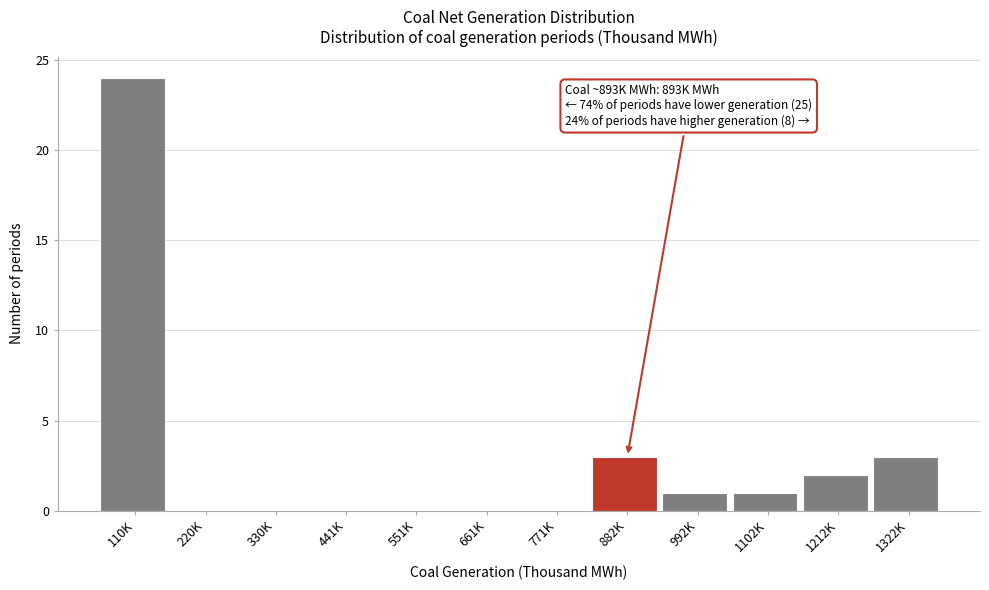

Reading left to right, list all the values displayed in this chart.

110K=24	220K=0	330K=0	441K=0	551K=0	661K=0	771K=0	882K=3	992K=1	1102K=1	1212K=2	1322K=3